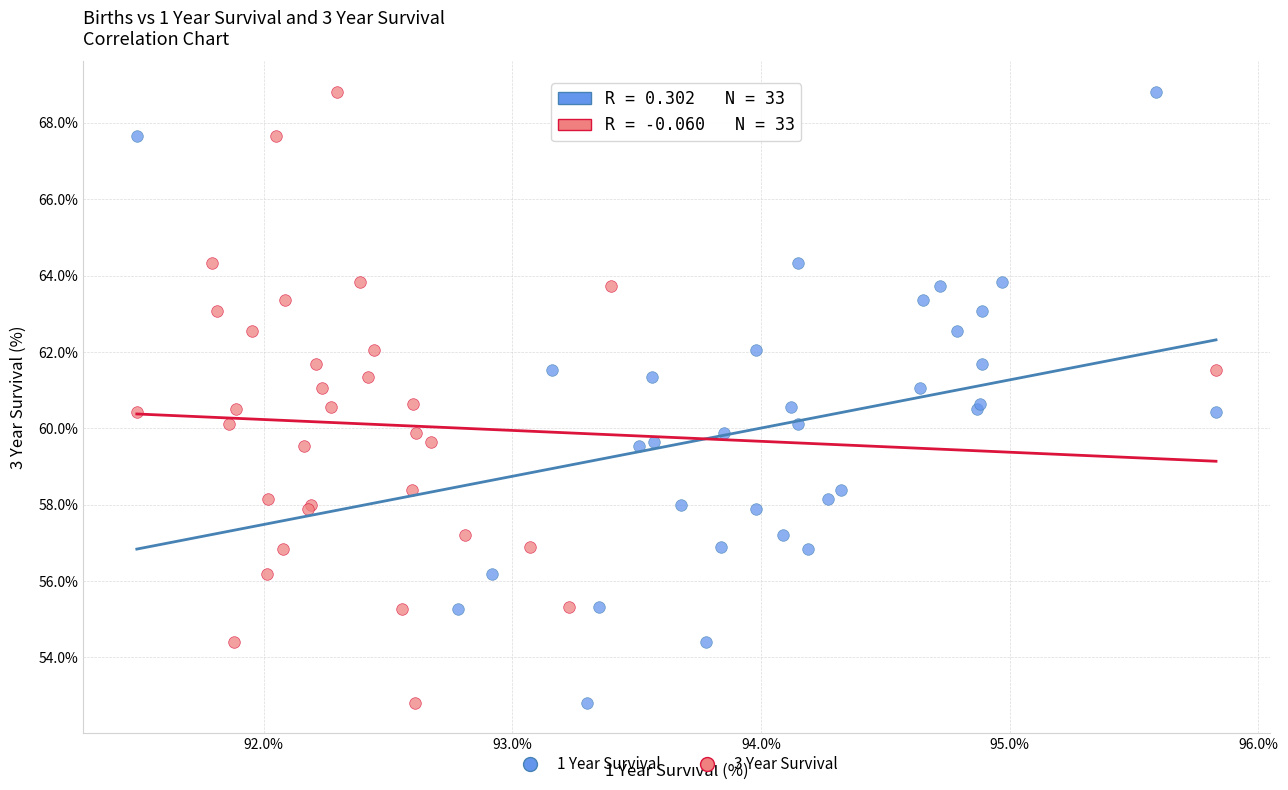

What are all the series names shown in the legend?

1 Year Survival, 3 Year Survival